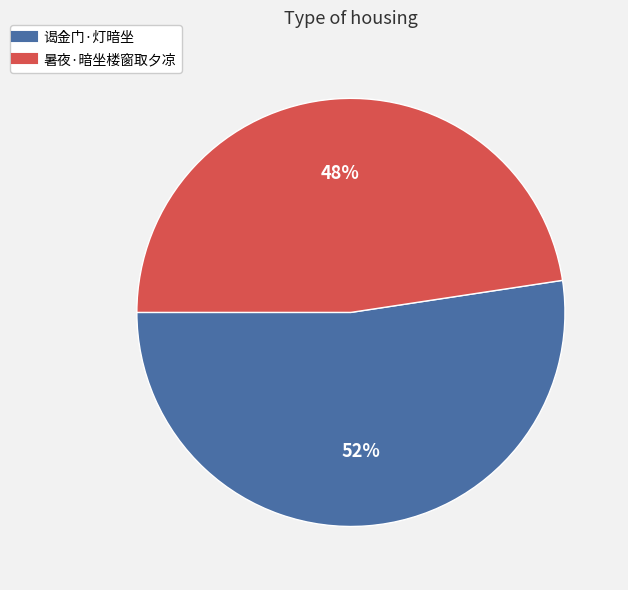

Do 谒金门·灯暗坐 and 暑夜·暗坐楼窗取夕凉 together represent more than half of the pie?

Yes